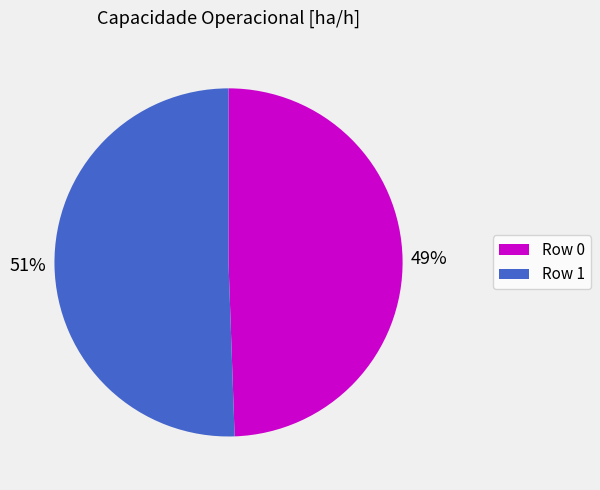

Which slice represents more than half of the pie?

Row 1